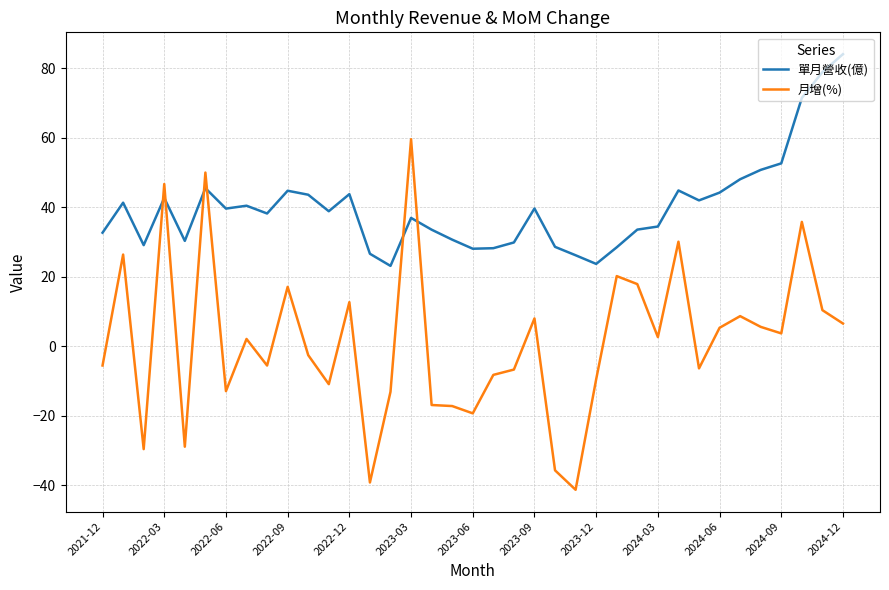

True or false: 單月營收(億) and 月增(%) intersect in this chart.

True